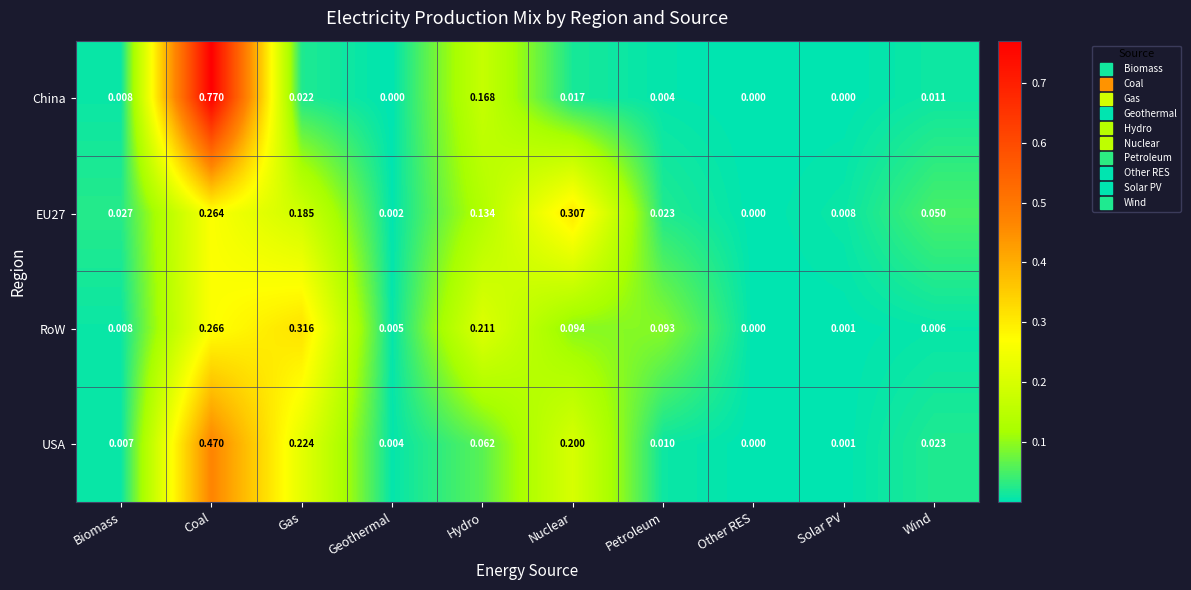

Where is EU27 nearest to the value 0?

Other RES